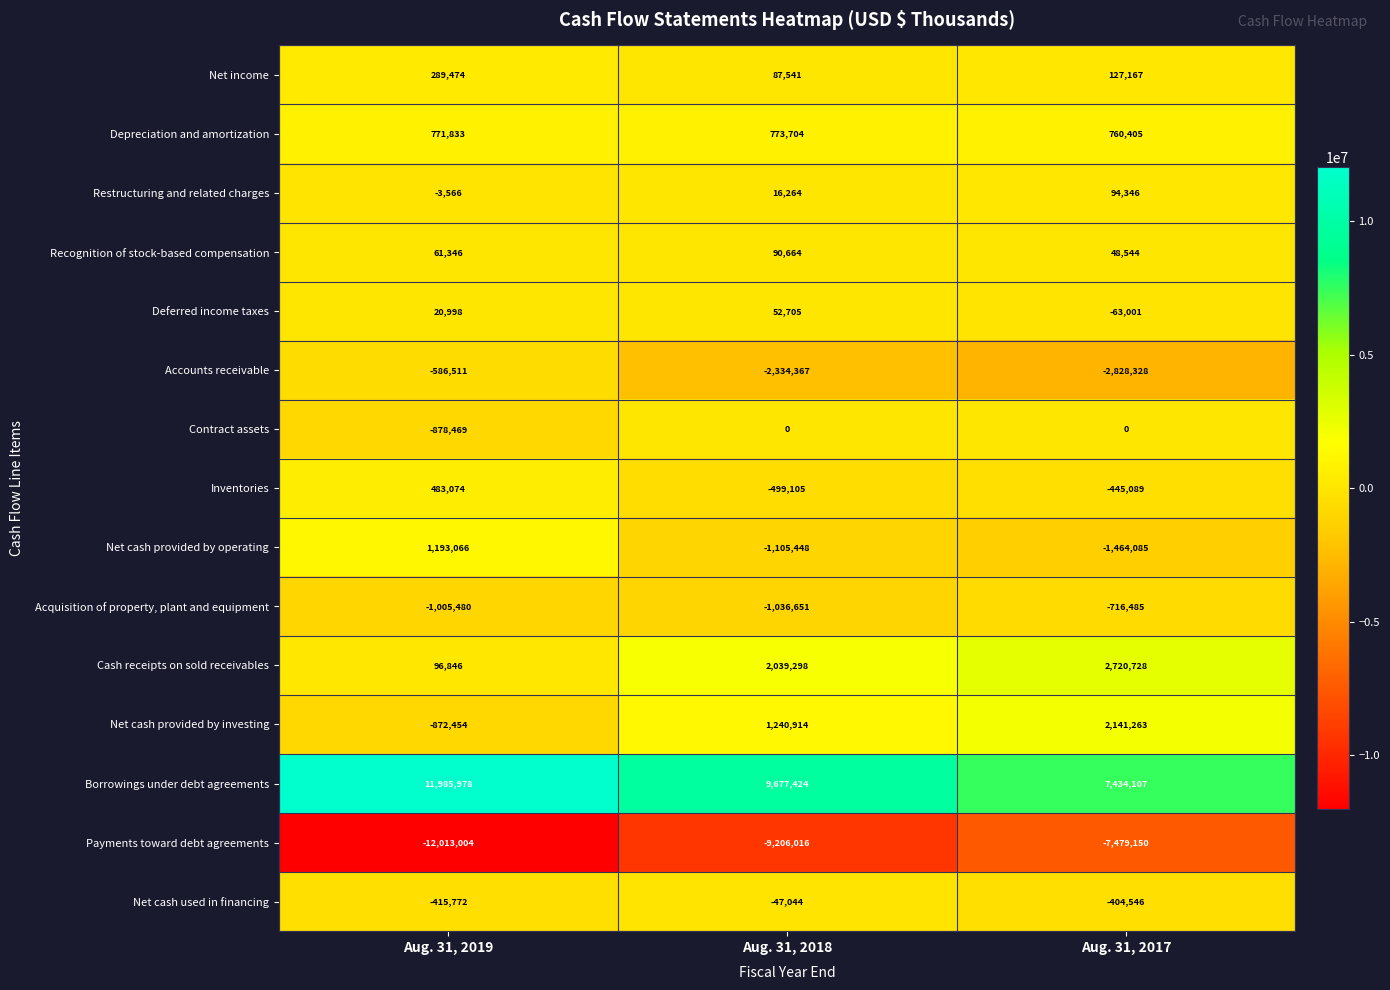

Which category has the lowest value across all series?

Aug. 31, 2019